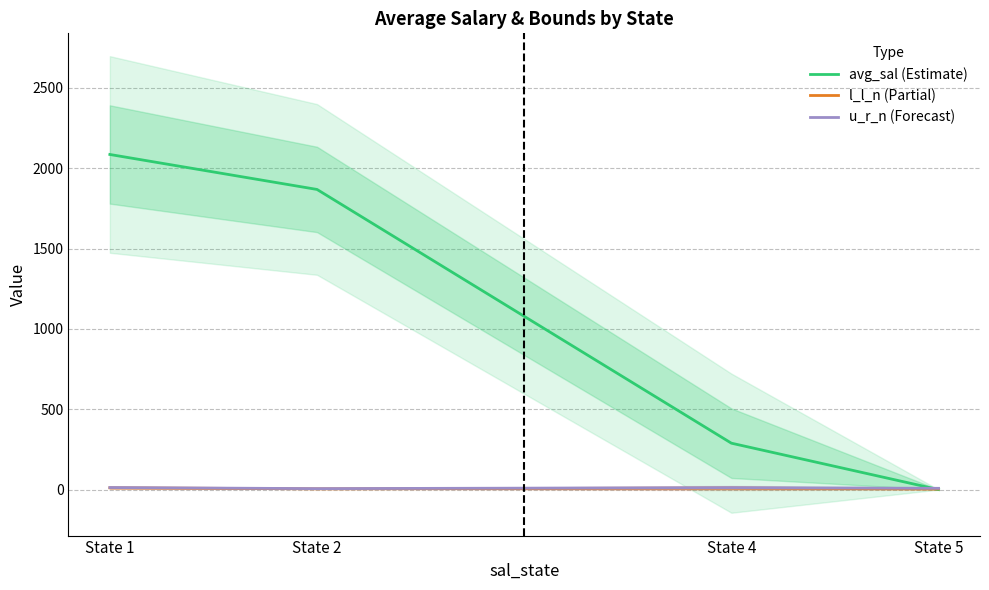

Which series ends up on top after the final intersection of u_r_n (Forecast) and avg_sal (Estimate)?

u_r_n (Forecast)